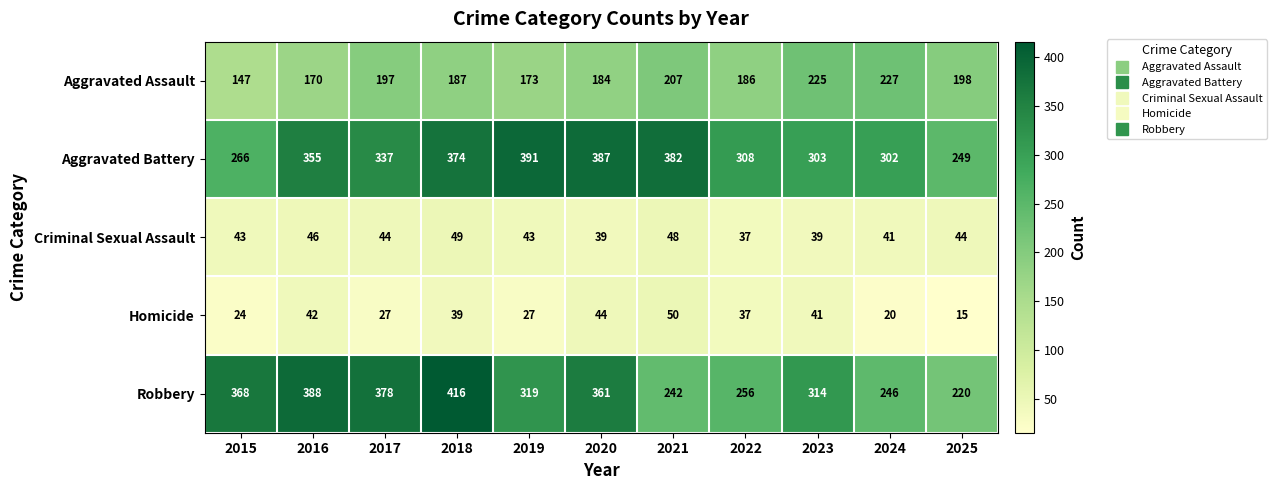

What is the sum of all Aggravated Assault values?

2101